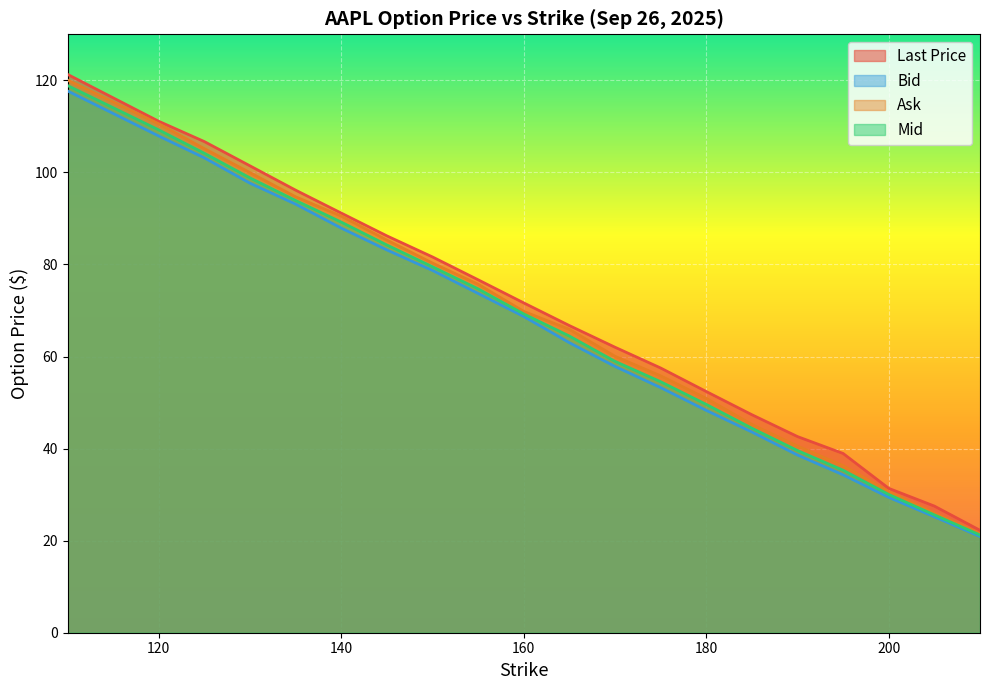

The value of Last Price at 195 is 38.9. True or false?

True